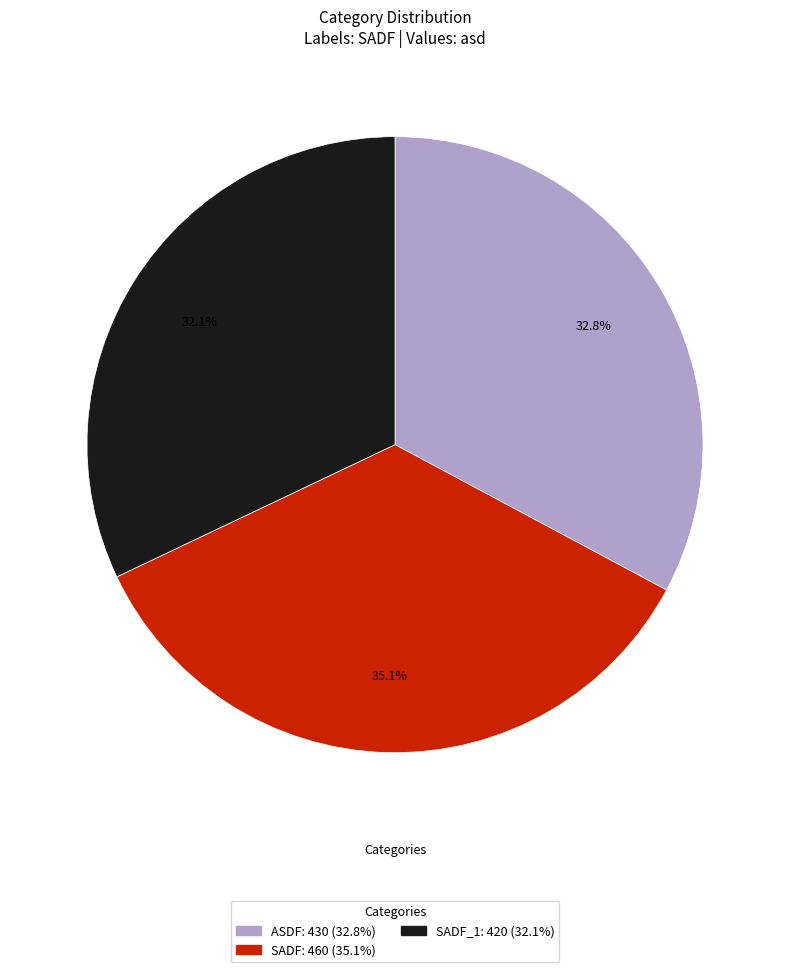

How many slices are in this pie chart?

3